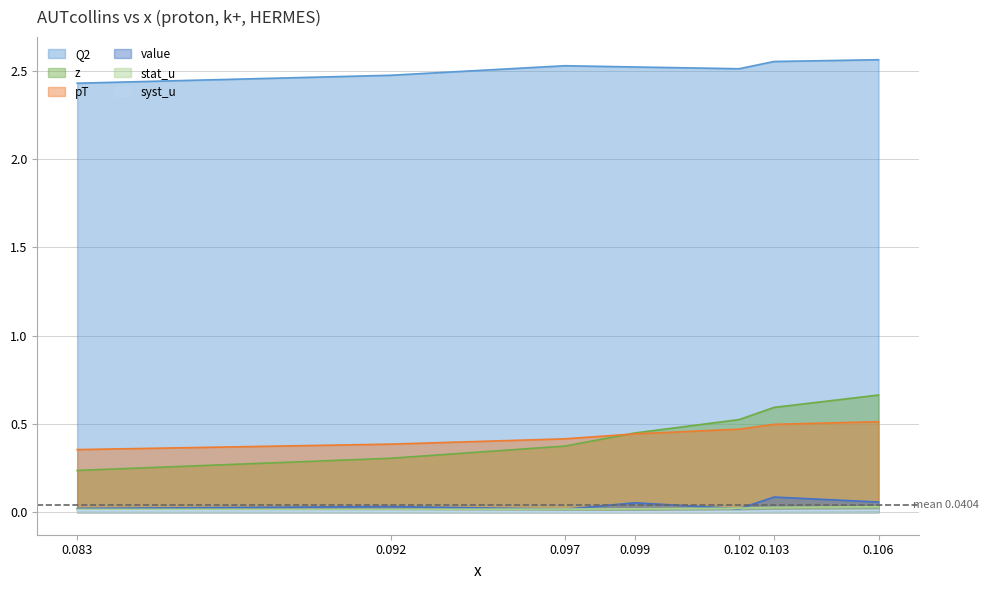

What is the spread (max minus min) of values at 0.103?

2.5